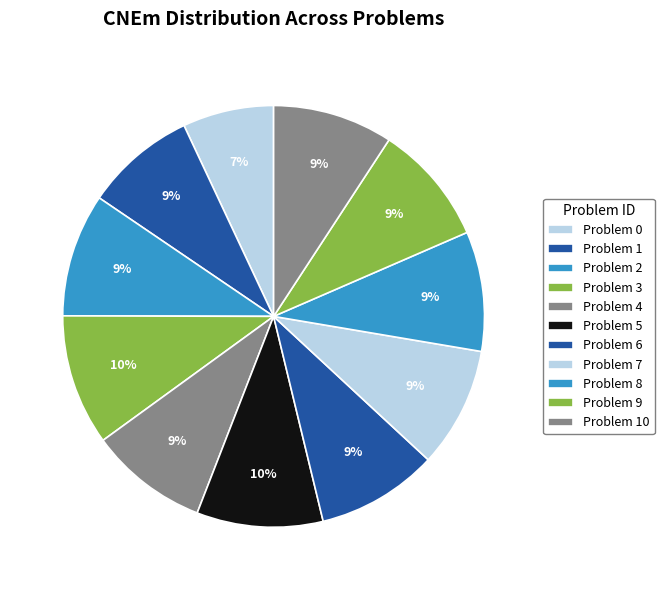

To the nearest percent, what is the average slice percentage?

9%